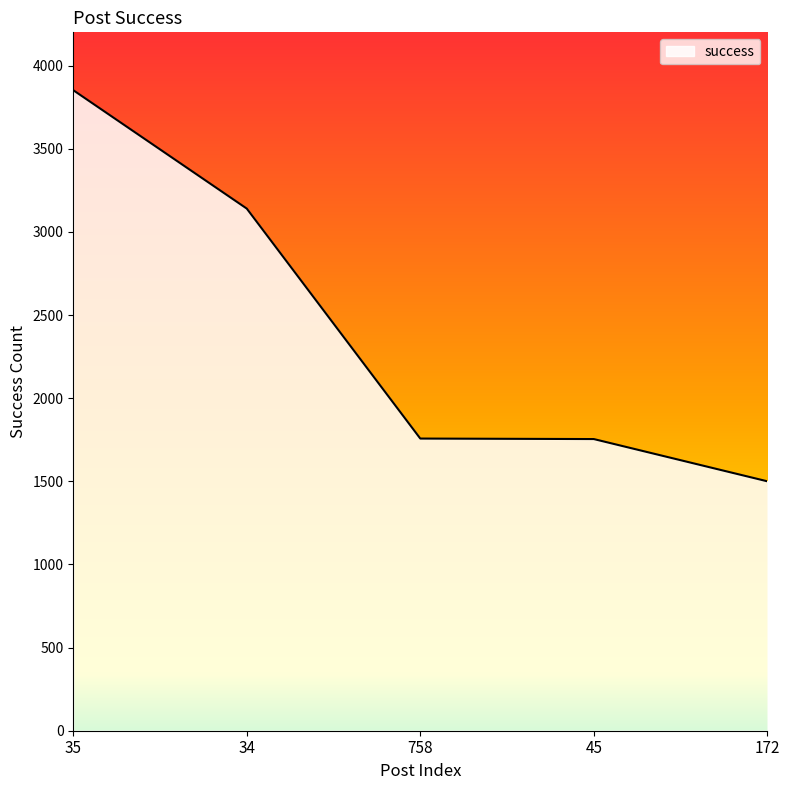

At which category does the chart reach its peak across all series?

35